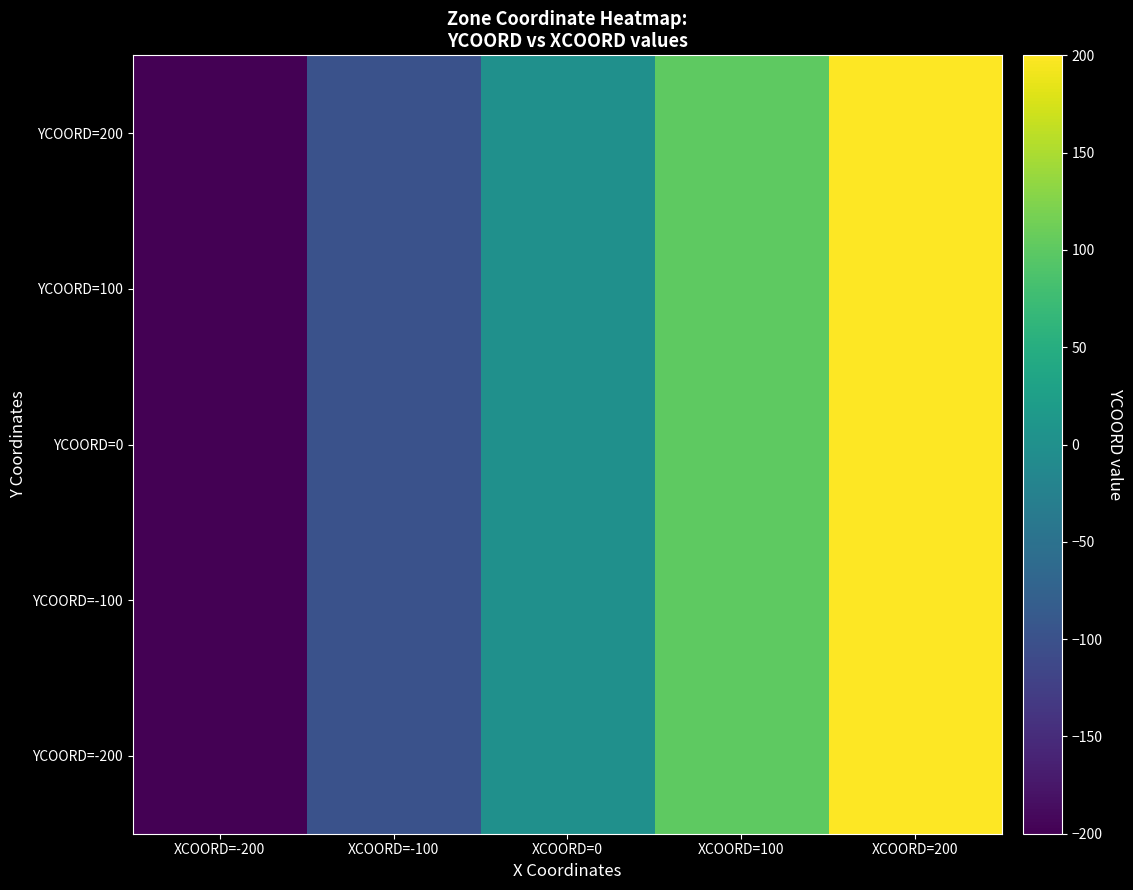

How many series are shown in this chart?

5